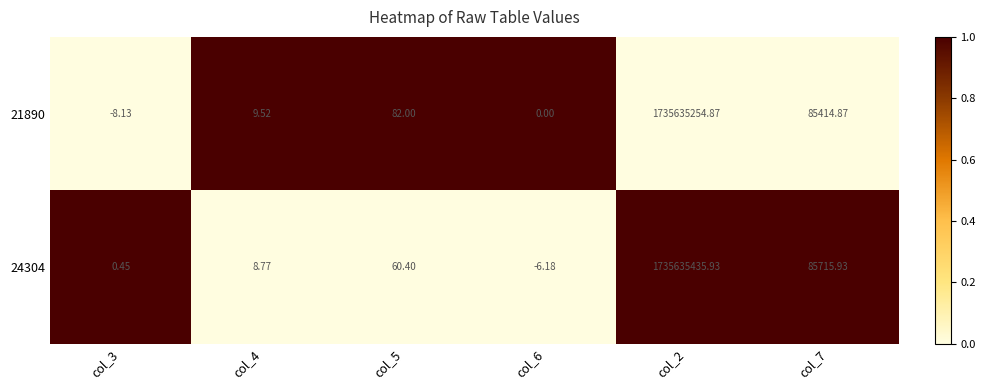

At col_2, list the series in order from largest to smallest.

24304, 21890